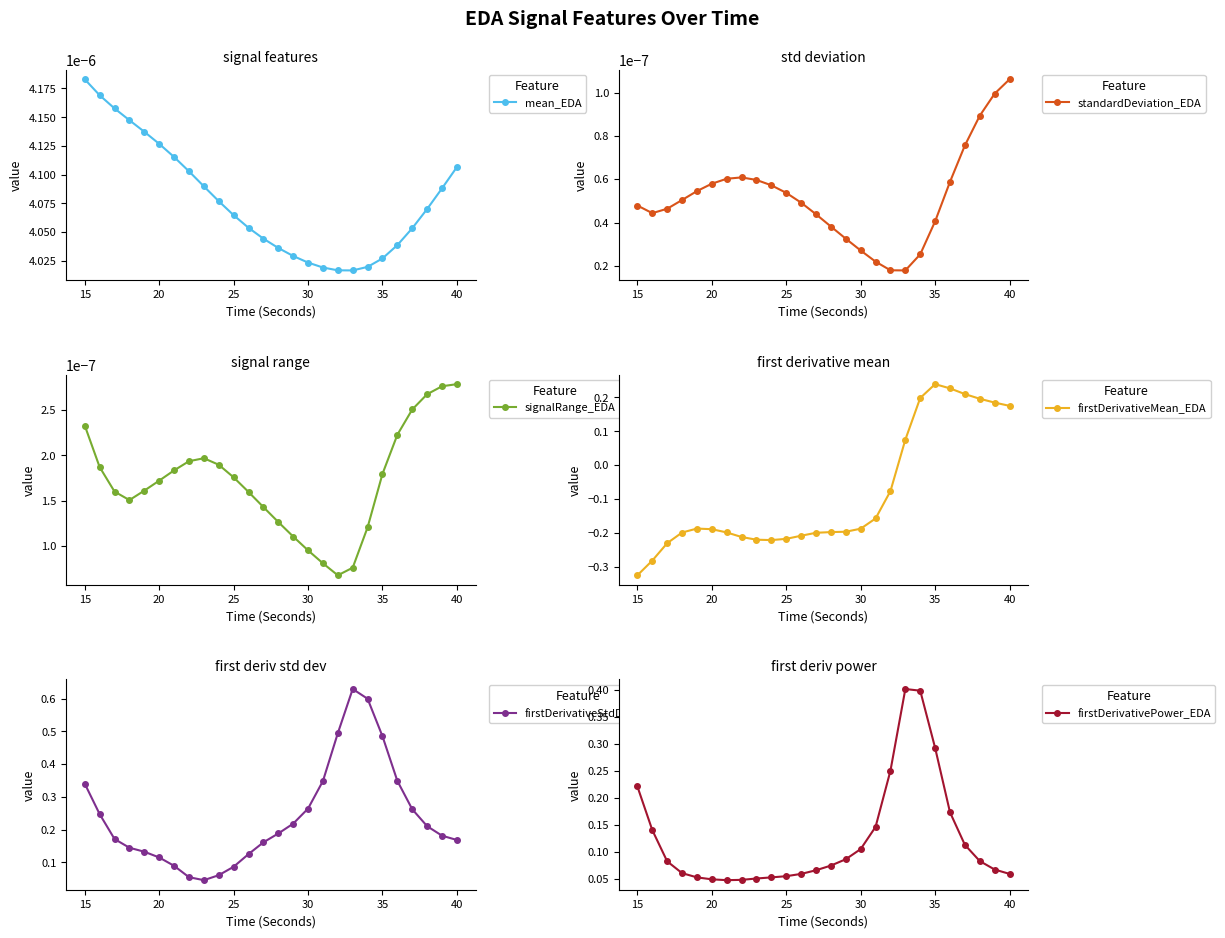

What is the greatest value displayed?

0.6